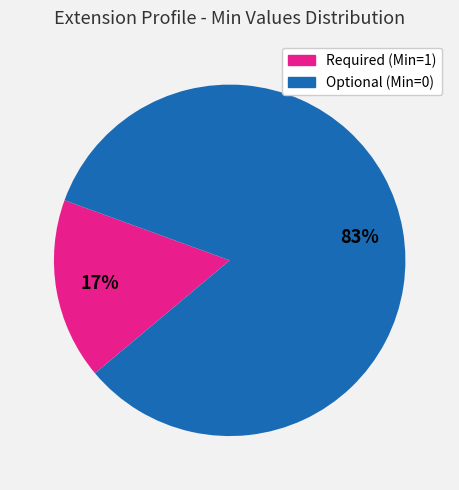

Combined, do Required (Min=1) and Optional (Min=0) account for over 50%?

Yes